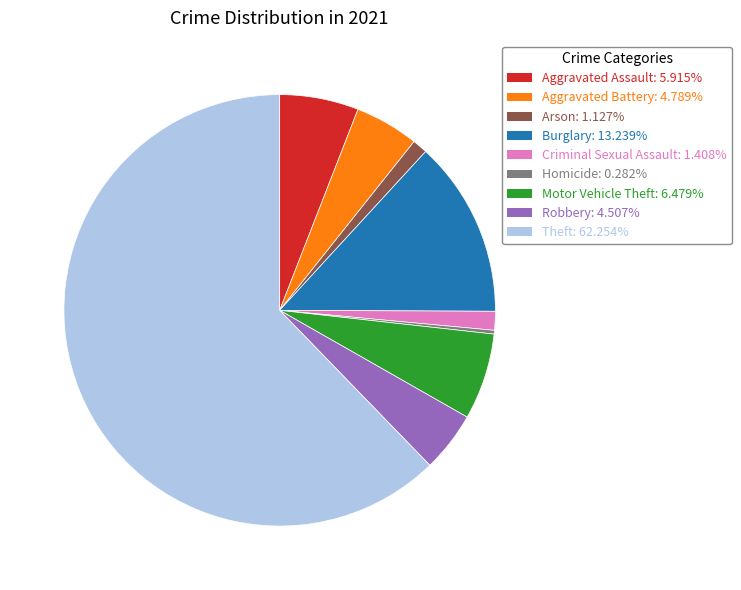

What is the majority slice?

Theft